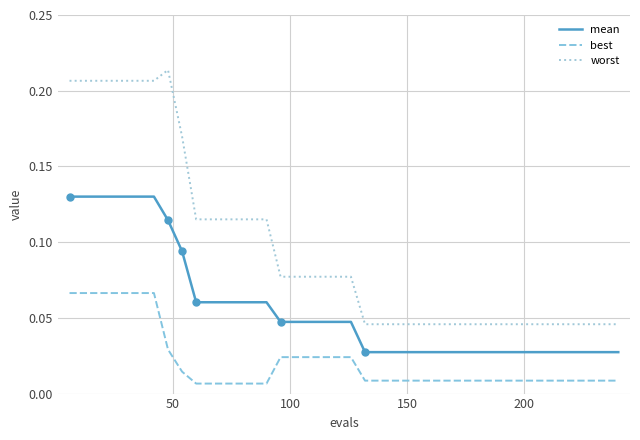

True or false: mean and worst intersect in this chart.

False